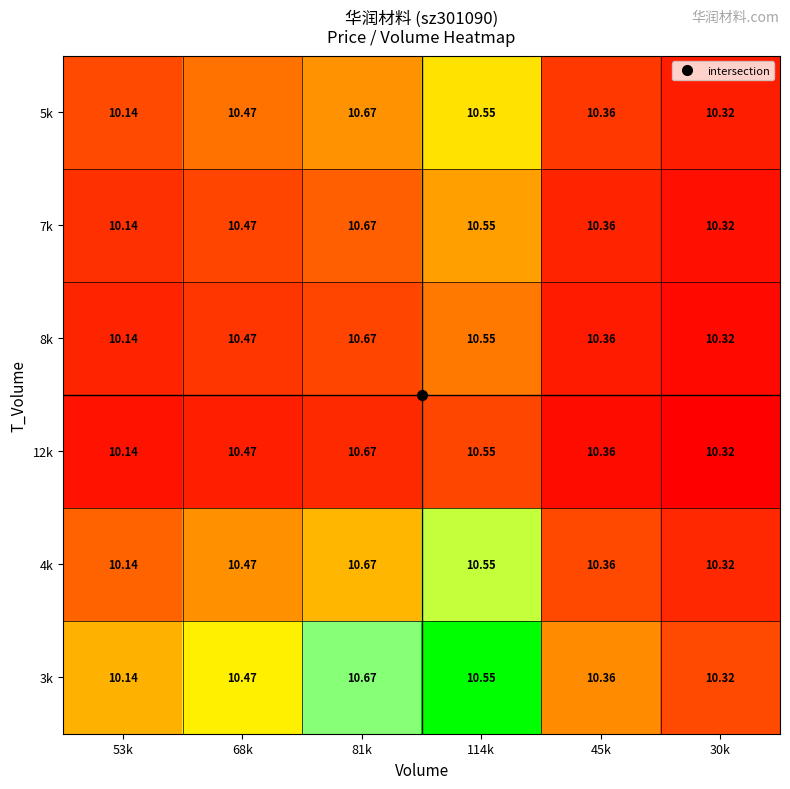

Count the number of data series in this chart.

6